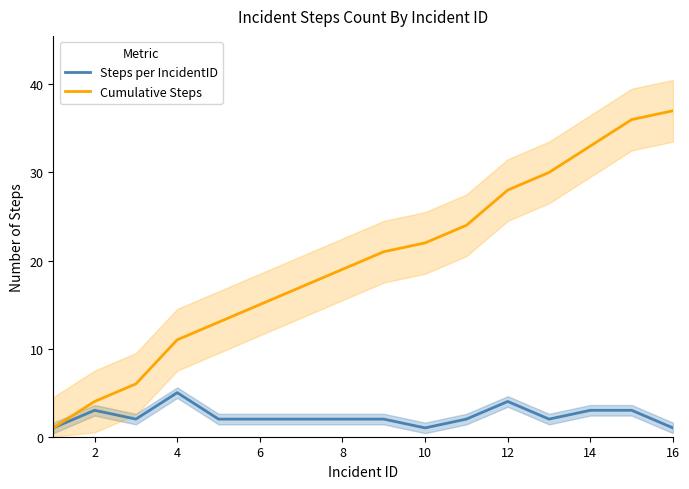

The value of Steps per IncidentID at 4 is 5. True or false?

True